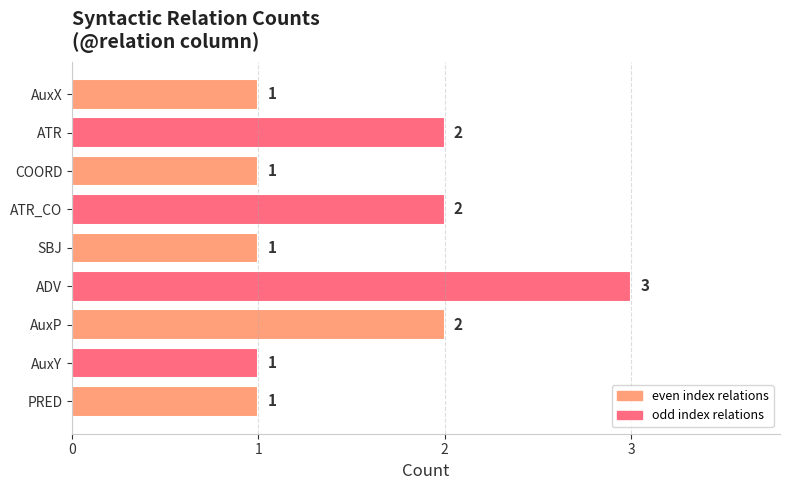

Reading top to bottom, what are all the values shown in this chart?

1	2	1	2	1	3	2	1	1